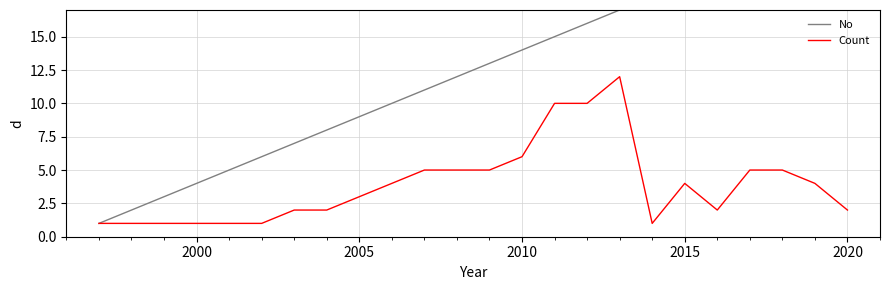

True or false: Count has a value of 6 at 2010.

True